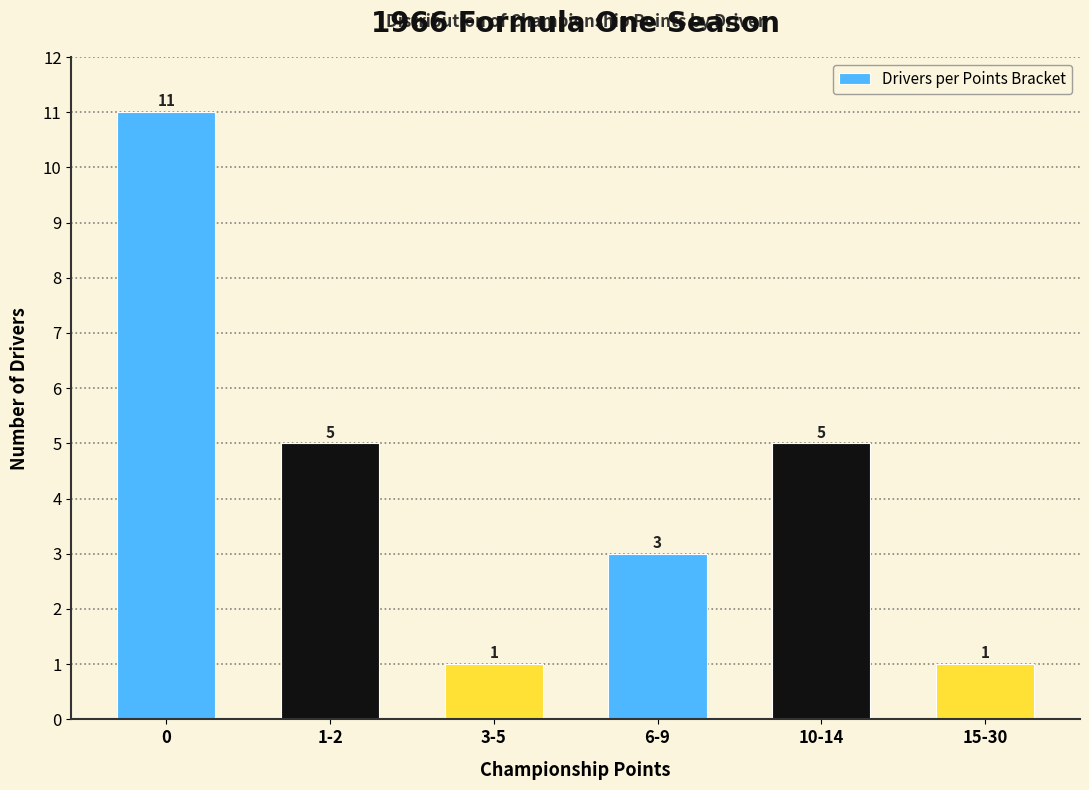

Reading right to left, extract all data points from this chart.

1	5	3	1	5	11